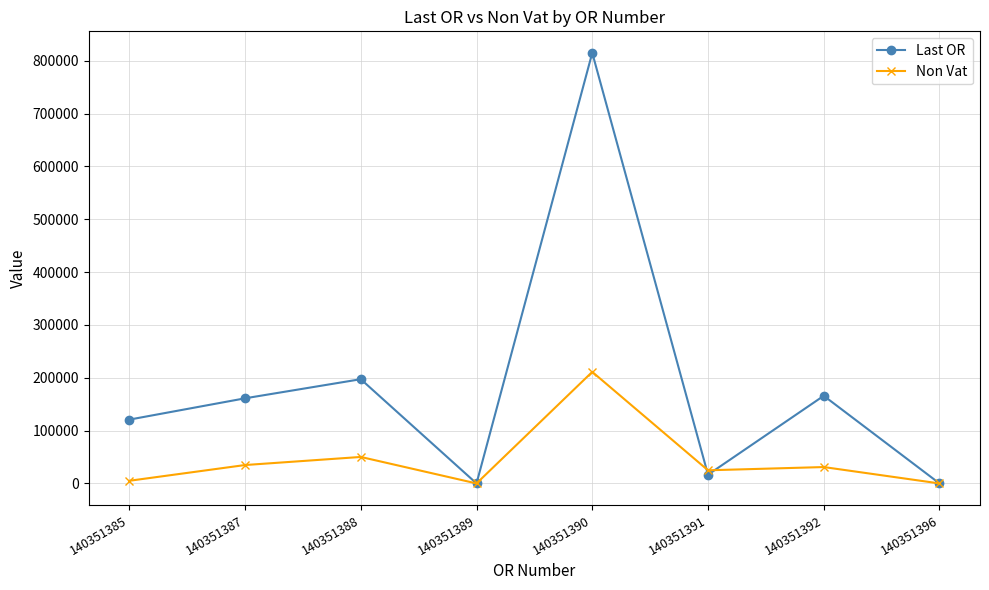

At which category does Last OR reach its first local valley?

140351389